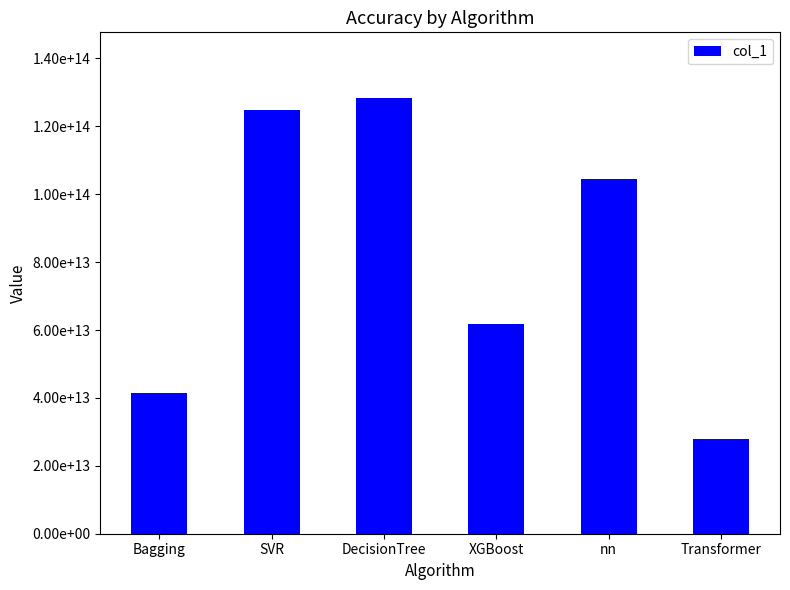

At which label is the value closest to 78186288184561?

XGBoost